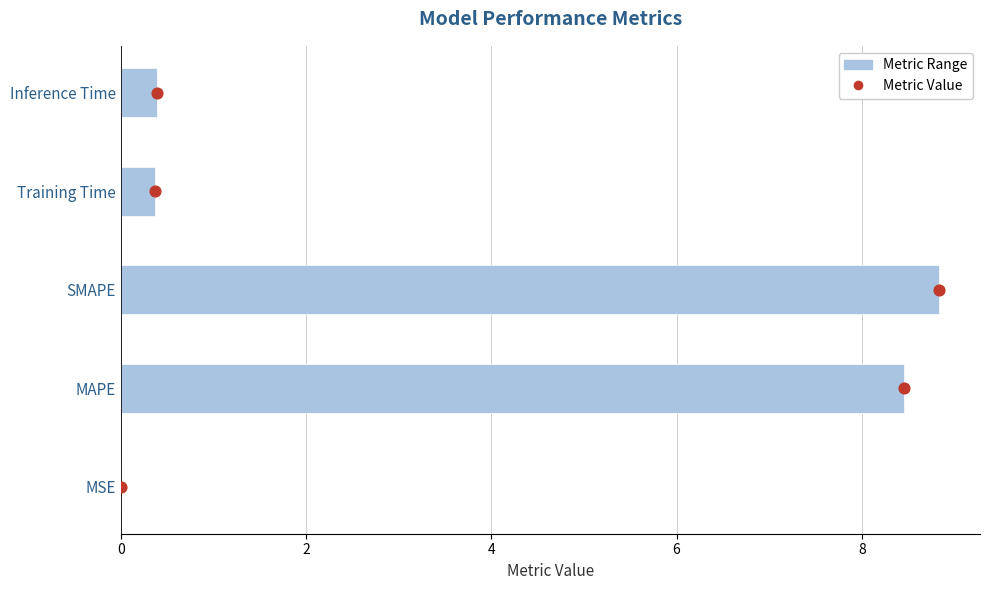

Is the value of Metric Value at 0 greater than the value of Metric Range at 2?

No